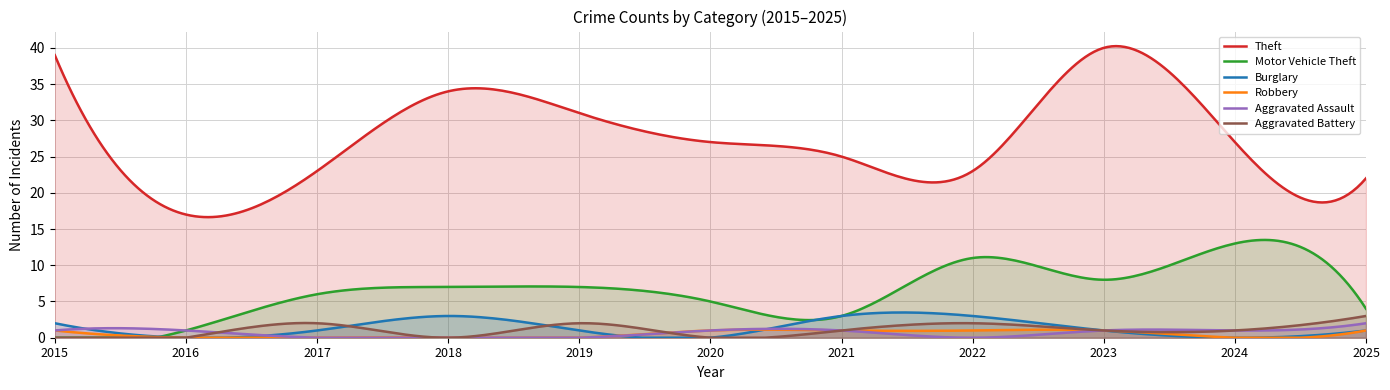

Which label corresponds to the smallest value in the chart?

2015